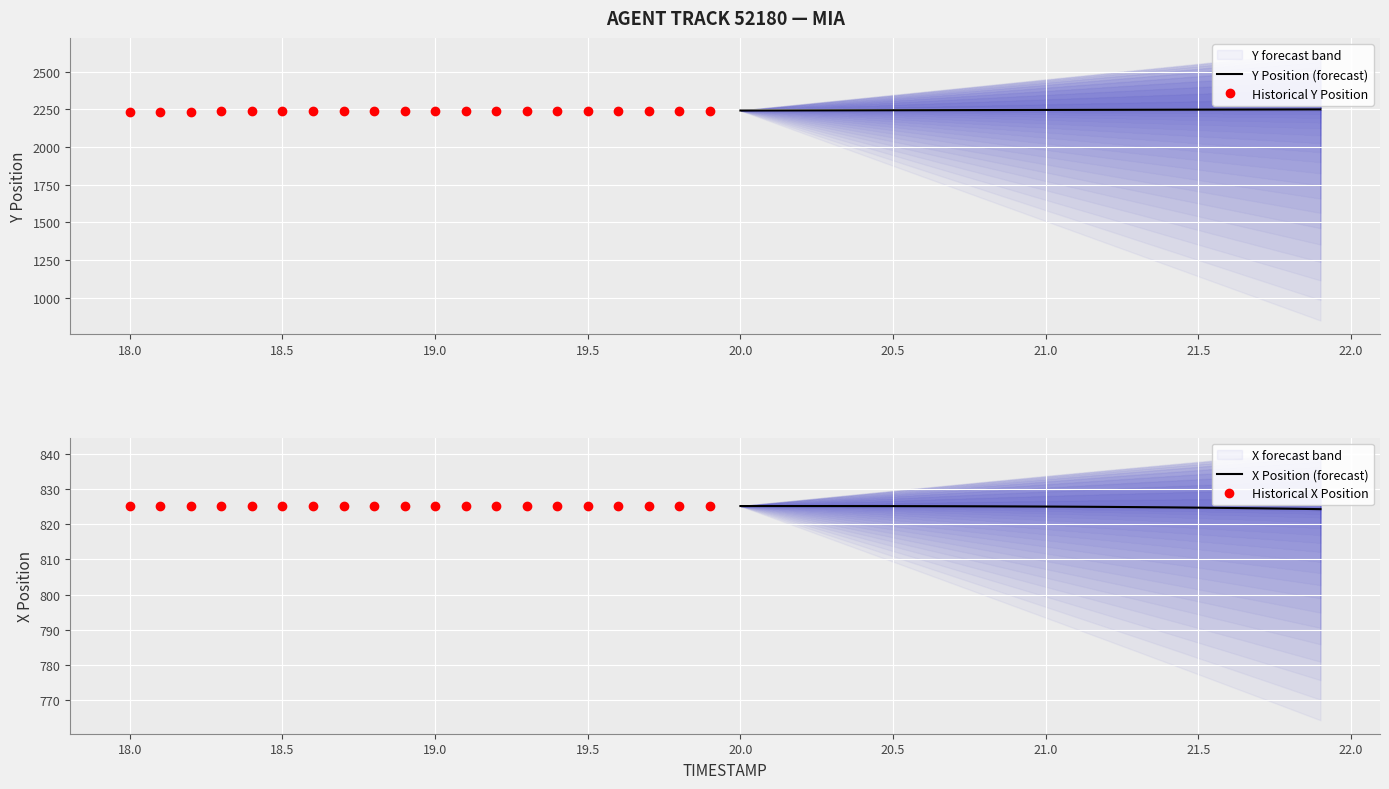

What are all the series names shown in the legend?

Y Position (forecast), Historical Y Position, X Position (forecast), Historical X Position